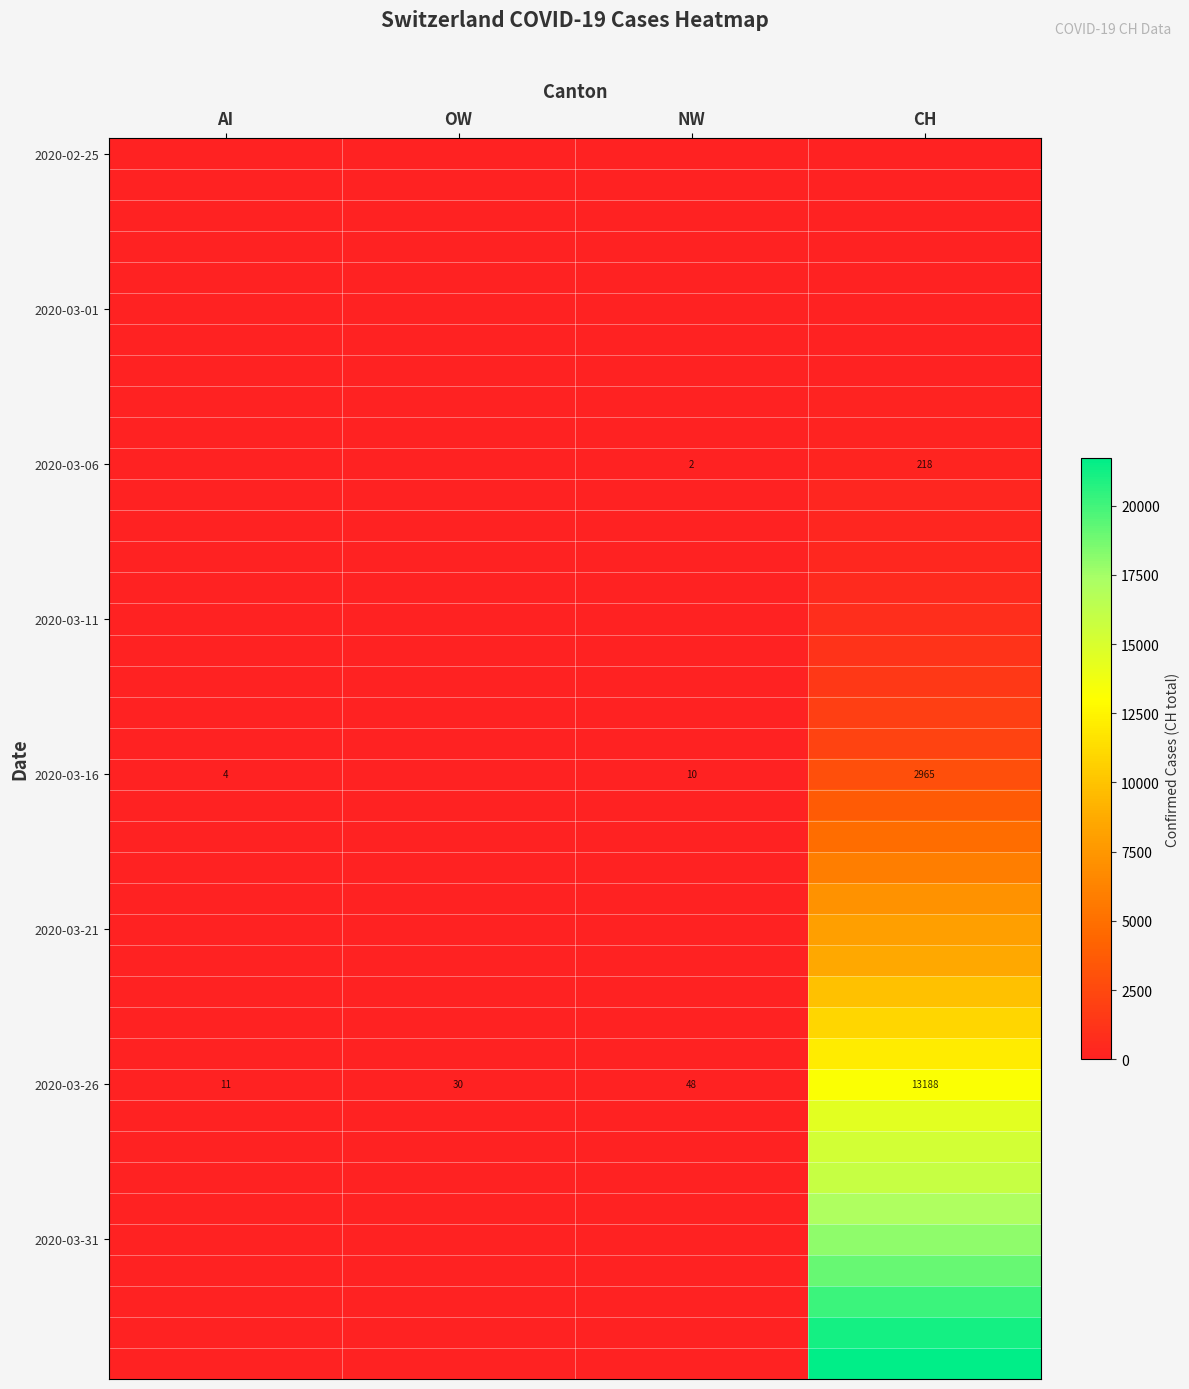

Which category has the highest value across all series?

CH